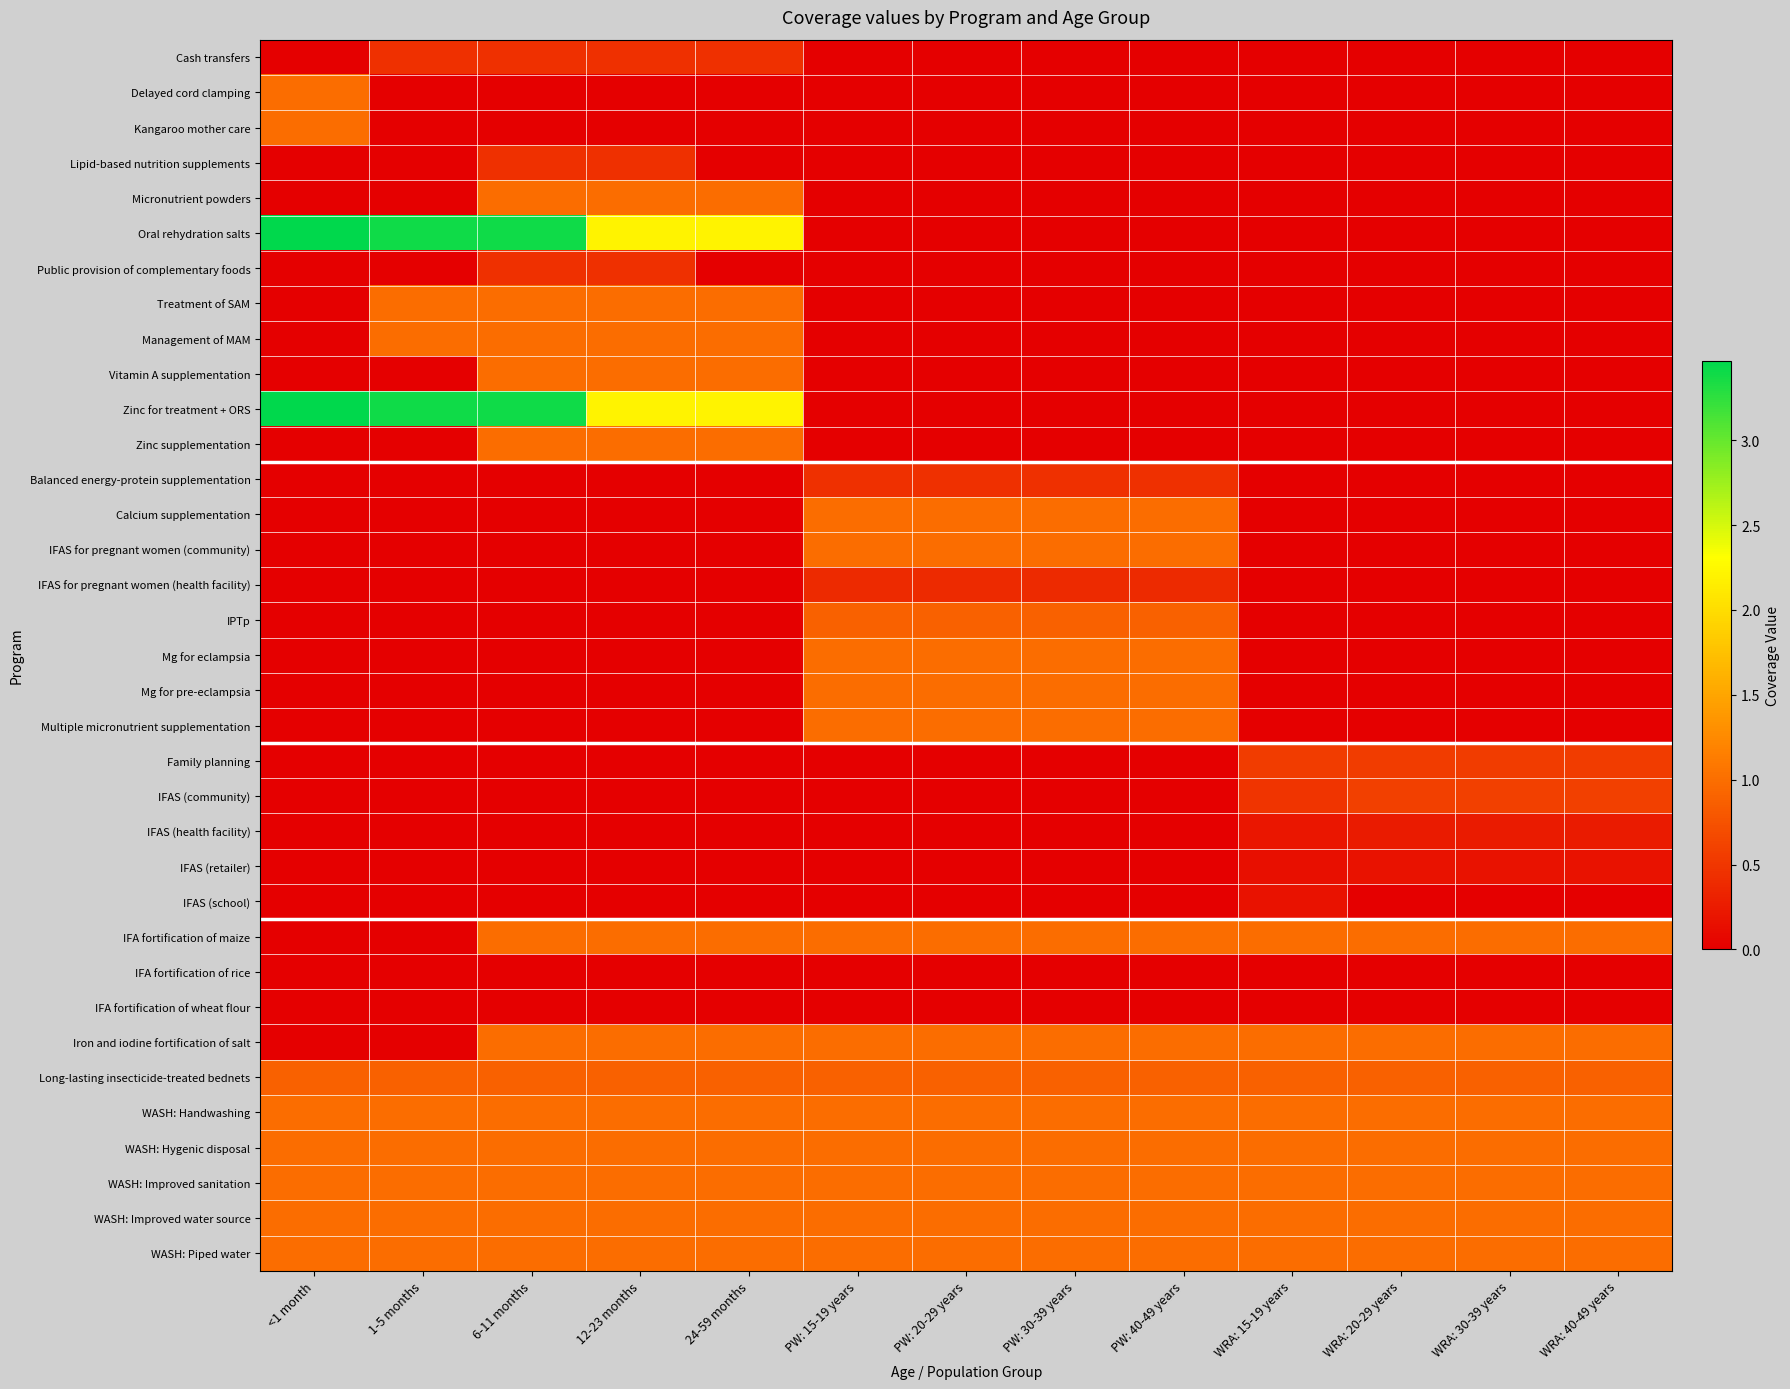

Reading left to right, what are all the values shown in this chart?

Cash transfers: <1 month=0.0	1-5 months=0.4	6-11 months=0.4	12-23 months=0.4	24-59 months=0.4	PW: 15-19 years=0.0	PW: 20-29 years=0.0	PW: 30-39 years=0.0	PW: 40-49 years=0.0	WRA: 15-19 years=0.0	WRA: 20-29 years=0.0	WRA: 30-39 years=0.0	WRA: 40-49 years=0.0
Delayed cord clamping: <1 month=1.0	1-5 months=0.0	6-11 months=0.0	12-23 months=0.0	24-59 months=0.0	PW: 15-19 years=0.0	PW: 20-29 years=0.0	PW: 30-39 years=0.0	PW: 40-49 years=0.0	WRA: 15-19 years=0.0	WRA: 20-29 years=0.0	WRA: 30-39 years=0.0	WRA: 40-49 years=0.0
Kangaroo mother care: <1 month=1.0	1-5 months=0.0	6-11 months=0.0	12-23 months=0.0	24-59 months=0.0	PW: 15-19 years=0.0	PW: 20-29 years=0.0	PW: 30-39 years=0.0	PW: 40-49 years=0.0	WRA: 15-19 years=0.0	WRA: 20-29 years=0.0	WRA: 30-39 years=0.0	WRA: 40-49 years=0.0
Lipid-based nutrition supplements: <1 month=0.0	1-5 months=0.0	6-11 months=0.4	12-23 months=0.4	24-59 months=0.0	PW: 15-19 years=0.0	PW: 20-29 years=0.0	PW: 30-39 years=0.0	PW: 40-49 years=0.0	WRA: 15-19 years=0.0	WRA: 20-29 years=0.0	WRA: 30-39 years=0.0	WRA: 40-49 years=0.0
Micronutrient powders: <1 month=0.0	1-5 months=0.0	6-11 months=1.0	12-23 months=1.0	24-59 months=1.0	PW: 15-19 years=0.0	PW: 20-29 years=0.0	PW: 30-39 years=0.0	PW: 40-49 years=0.0	WRA: 15-19 years=0.0	WRA: 20-29 years=0.0	WRA: 30-39 years=0.0	WRA: 40-49 years=0.0
Oral rehydration salts: <1 month=3.5	1-5 months=3.4	6-11 months=3.4	12-23 months=2.2	24-59 months=2.2	PW: 15-19 years=0.0	PW: 20-29 years=0.0	PW: 30-39 years=0.0	PW: 40-49 years=0.0	WRA: 15-19 years=0.0	WRA: 20-29 years=0.0	WRA: 30-39 years=0.0	WRA: 40-49 years=0.0
Public provision of complementary foods: <1 month=0.0	1-5 months=0.0	6-11 months=0.4	12-23 months=0.4	24-59 months=0.0	PW: 15-19 years=0.0	PW: 20-29 years=0.0	PW: 30-39 years=0.0	PW: 40-49 years=0.0	WRA: 15-19 years=0.0	WRA: 20-29 years=0.0	WRA: 30-39 years=0.0	WRA: 40-49 years=0.0
Treatment of SAM: <1 month=0.0	1-5 months=1.0	6-11 months=1.0	12-23 months=1.0	24-59 months=1.0	PW: 15-19 years=0.0	PW: 20-29 years=0.0	PW: 30-39 years=0.0	PW: 40-49 years=0.0	WRA: 15-19 years=0.0	WRA: 20-29 years=0.0	WRA: 30-39 years=0.0	WRA: 40-49 years=0.0
Management of MAM: <1 month=0.0	1-5 months=1.0	6-11 months=1.0	12-23 months=1.0	24-59 months=1.0	PW: 15-19 years=0.0	PW: 20-29 years=0.0	PW: 30-39 years=0.0	PW: 40-49 years=0.0	WRA: 15-19 years=0.0	WRA: 20-29 years=0.0	WRA: 30-39 years=0.0	WRA: 40-49 years=0.0
Vitamin A supplementation: <1 month=0.0	1-5 months=0.0	6-11 months=1.0	12-23 months=1.0	24-59 months=1.0	PW: 15-19 years=0.0	PW: 20-29 years=0.0	PW: 30-39 years=0.0	PW: 40-49 years=0.0	WRA: 15-19 years=0.0	WRA: 20-29 years=0.0	WRA: 30-39 years=0.0	WRA: 40-49 years=0.0
Zinc for treatment + ORS: <1 month=3.5	1-5 months=3.4	6-11 months=3.4	12-23 months=2.2	24-59 months=2.2	PW: 15-19 years=0.0	PW: 20-29 years=0.0	PW: 30-39 years=0.0	PW: 40-49 years=0.0	WRA: 15-19 years=0.0	WRA: 20-29 years=0.0	WRA: 30-39 years=0.0	WRA: 40-49 years=0.0
Zinc supplementation: <1 month=0.0	1-5 months=0.0	6-11 months=1.0	12-23 months=1.0	24-59 months=1.0	PW: 15-19 years=0.0	PW: 20-29 years=0.0	PW: 30-39 years=0.0	PW: 40-49 years=0.0	WRA: 15-19 years=0.0	WRA: 20-29 years=0.0	WRA: 30-39 years=0.0	WRA: 40-49 years=0.0
Balanced energy-protein supplementation: <1 month=0.0	1-5 months=0.0	6-11 months=0.0	12-23 months=0.0	24-59 months=0.0	PW: 15-19 years=0.4	PW: 20-29 years=0.4	PW: 30-39 years=0.4	PW: 40-49 years=0.4	WRA: 15-19 years=0.0	WRA: 20-29 years=0.0	WRA: 30-39 years=0.0	WRA: 40-49 years=0.0
Calcium supplementation: <1 month=0.0	1-5 months=0.0	6-11 months=0.0	12-23 months=0.0	24-59 months=0.0	PW: 15-19 years=1.0	PW: 20-29 years=1.0	PW: 30-39 years=1.0	PW: 40-49 years=1.0	WRA: 15-19 years=0.0	WRA: 20-29 years=0.0	WRA: 30-39 years=0.0	WRA: 40-49 years=0.0
IFAS for pregnant women (community): <1 month=0.0	1-5 months=0.0	6-11 months=0.0	12-23 months=0.0	24-59 months=0.0	PW: 15-19 years=1.0	PW: 20-29 years=1.0	PW: 30-39 years=1.0	PW: 40-49 years=1.0	WRA: 15-19 years=0.0	WRA: 20-29 years=0.0	WRA: 30-39 years=0.0	WRA: 40-49 years=0.0
IFAS for pregnant women (health facility): <1 month=0.0	1-5 months=0.0	6-11 months=0.0	12-23 months=0.0	24-59 months=0.0	PW: 15-19 years=0.4	PW: 20-29 years=0.4	PW: 30-39 years=0.4	PW: 40-49 years=0.4	WRA: 15-19 years=0.0	WRA: 20-29 years=0.0	WRA: 30-39 years=0.0	WRA: 40-49 years=0.0
IPTp: <1 month=0.0	1-5 months=0.0	6-11 months=0.0	12-23 months=0.0	24-59 months=0.0	PW: 15-19 years=0.9	PW: 20-29 years=0.9	PW: 30-39 years=0.9	PW: 40-49 years=0.9	WRA: 15-19 years=0.0	WRA: 20-29 years=0.0	WRA: 30-39 years=0.0	WRA: 40-49 years=0.0
Mg for eclampsia: <1 month=0.0	1-5 months=0.0	6-11 months=0.0	12-23 months=0.0	24-59 months=0.0	PW: 15-19 years=1.0	PW: 20-29 years=1.0	PW: 30-39 years=1.0	PW: 40-49 years=1.0	WRA: 15-19 years=0.0	WRA: 20-29 years=0.0	WRA: 30-39 years=0.0	WRA: 40-49 years=0.0
Mg for pre-eclampsia: <1 month=0.0	1-5 months=0.0	6-11 months=0.0	12-23 months=0.0	24-59 months=0.0	PW: 15-19 years=1.0	PW: 20-29 years=1.0	PW: 30-39 years=1.0	PW: 40-49 years=1.0	WRA: 15-19 years=0.0	WRA: 20-29 years=0.0	WRA: 30-39 years=0.0	WRA: 40-49 years=0.0
Multiple micronutrient supplementation: <1 month=0.0	1-5 months=0.0	6-11 months=0.0	12-23 months=0.0	24-59 months=0.0	PW: 15-19 years=1.0	PW: 20-29 years=1.0	PW: 30-39 years=1.0	PW: 40-49 years=1.0	WRA: 15-19 years=0.0	WRA: 20-29 years=0.0	WRA: 30-39 years=0.0	WRA: 40-49 years=0.0
Family planning: <1 month=0.0	1-5 months=0.0	6-11 months=0.0	12-23 months=0.0	24-59 months=0.0	PW: 15-19 years=0.0	PW: 20-29 years=0.0	PW: 30-39 years=0.0	PW: 40-49 years=0.0	WRA: 15-19 years=0.5	WRA: 20-29 years=0.5	WRA: 30-39 years=0.5	WRA: 40-49 years=0.5
IFAS (community): <1 month=0.0	1-5 months=0.0	6-11 months=0.0	12-23 months=0.0	24-59 months=0.0	PW: 15-19 years=0.0	PW: 20-29 years=0.0	PW: 30-39 years=0.0	PW: 40-49 years=0.0	WRA: 15-19 years=0.5	WRA: 20-29 years=0.6	WRA: 30-39 years=0.6	WRA: 40-49 years=0.6
IFAS (health facility): <1 month=0.0	1-5 months=0.0	6-11 months=0.0	12-23 months=0.0	24-59 months=0.0	PW: 15-19 years=0.0	PW: 20-29 years=0.0	PW: 30-39 years=0.0	PW: 40-49 years=0.0	WRA: 15-19 years=0.2	WRA: 20-29 years=0.2	WRA: 30-39 years=0.2	WRA: 40-49 years=0.2
IFAS (retailer): <1 month=0.0	1-5 months=0.0	6-11 months=0.0	12-23 months=0.0	24-59 months=0.0	PW: 15-19 years=0.0	PW: 20-29 years=0.0	PW: 30-39 years=0.0	PW: 40-49 years=0.0	WRA: 15-19 years=0.1	WRA: 20-29 years=0.2	WRA: 30-39 years=0.2	WRA: 40-49 years=0.2
IFAS (school): <1 month=0.0	1-5 months=0.0	6-11 months=0.0	12-23 months=0.0	24-59 months=0.0	PW: 15-19 years=0.0	PW: 20-29 years=0.0	PW: 30-39 years=0.0	PW: 40-49 years=0.0	WRA: 15-19 years=0.2	WRA: 20-29 years=0.0	WRA: 30-39 years=0.0	WRA: 40-49 years=0.0
IFA fortification of maize: <1 month=0.0	1-5 months=0.0	6-11 months=1.0	12-23 months=1.0	24-59 months=1.0	PW: 15-19 years=1.0	PW: 20-29 years=1.0	PW: 30-39 years=1.0	PW: 40-49 years=1.0	WRA: 15-19 years=1.0	WRA: 20-29 years=1.0	WRA: 30-39 years=1.0	WRA: 40-49 years=1.0
IFA fortification of rice: <1 month=0.0	1-5 months=0.0	6-11 months=0.0	12-23 months=0.0	24-59 months=0.0	PW: 15-19 years=0.0	PW: 20-29 years=0.0	PW: 30-39 years=0.0	PW: 40-49 years=0.0	WRA: 15-19 years=0.0	WRA: 20-29 years=0.0	WRA: 30-39 years=0.0	WRA: 40-49 years=0.0
IFA fortification of wheat flour: <1 month=0.0	1-5 months=0.0	6-11 months=0.0	12-23 months=0.0	24-59 months=0.0	PW: 15-19 years=0.0	PW: 20-29 years=0.0	PW: 30-39 years=0.0	PW: 40-49 years=0.0	WRA: 15-19 years=0.0	WRA: 20-29 years=0.0	WRA: 30-39 years=0.0	WRA: 40-49 years=0.0
Iron and iodine fortification of salt: <1 month=0.0	1-5 months=0.0	6-11 months=1.0	12-23 months=1.0	24-59 months=1.0	PW: 15-19 years=1.0	PW: 20-29 years=1.0	PW: 30-39 years=1.0	PW: 40-49 years=1.0	WRA: 15-19 years=1.0	WRA: 20-29 years=1.0	WRA: 30-39 years=1.0	WRA: 40-49 years=1.0
Long-lasting insecticide-treated bednets: <1 month=0.9	1-5 months=0.9	6-11 months=0.9	12-23 months=0.9	24-59 months=0.9	PW: 15-19 years=0.9	PW: 20-29 years=0.9	PW: 30-39 years=0.9	PW: 40-49 years=0.9	WRA: 15-19 years=0.9	WRA: 20-29 years=0.9	WRA: 30-39 years=0.9	WRA: 40-49 years=0.9
WASH: Handwashing: <1 month=1.0	1-5 months=1.0	6-11 months=1.0	12-23 months=1.0	24-59 months=1.0	PW: 15-19 years=1.0	PW: 20-29 years=1.0	PW: 30-39 years=1.0	PW: 40-49 years=1.0	WRA: 15-19 years=1.0	WRA: 20-29 years=1.0	WRA: 30-39 years=1.0	WRA: 40-49 years=1.0
WASH: Hygenic disposal: <1 month=1.0	1-5 months=1.0	6-11 months=1.0	12-23 months=1.0	24-59 months=1.0	PW: 15-19 years=1.0	PW: 20-29 years=1.0	PW: 30-39 years=1.0	PW: 40-49 years=1.0	WRA: 15-19 years=1.0	WRA: 20-29 years=1.0	WRA: 30-39 years=1.0	WRA: 40-49 years=1.0
WASH: Improved sanitation: <1 month=1.0	1-5 months=1.0	6-11 months=1.0	12-23 months=1.0	24-59 months=1.0	PW: 15-19 years=1.0	PW: 20-29 years=1.0	PW: 30-39 years=1.0	PW: 40-49 years=1.0	WRA: 15-19 years=1.0	WRA: 20-29 years=1.0	WRA: 30-39 years=1.0	WRA: 40-49 years=1.0
WASH: Improved water source: <1 month=1.0	1-5 months=1.0	6-11 months=1.0	12-23 months=1.0	24-59 months=1.0	PW: 15-19 years=1.0	PW: 20-29 years=1.0	PW: 30-39 years=1.0	PW: 40-49 years=1.0	WRA: 15-19 years=1.0	WRA: 20-29 years=1.0	WRA: 30-39 years=1.0	WRA: 40-49 years=1.0
WASH: Piped water: <1 month=1.0	1-5 months=1.0	6-11 months=1.0	12-23 months=1.0	24-59 months=1.0	PW: 15-19 years=1.0	PW: 20-29 years=1.0	PW: 30-39 years=1.0	PW: 40-49 years=1.0	WRA: 15-19 years=1.0	WRA: 20-29 years=1.0	WRA: 30-39 years=1.0	WRA: 40-49 years=1.0